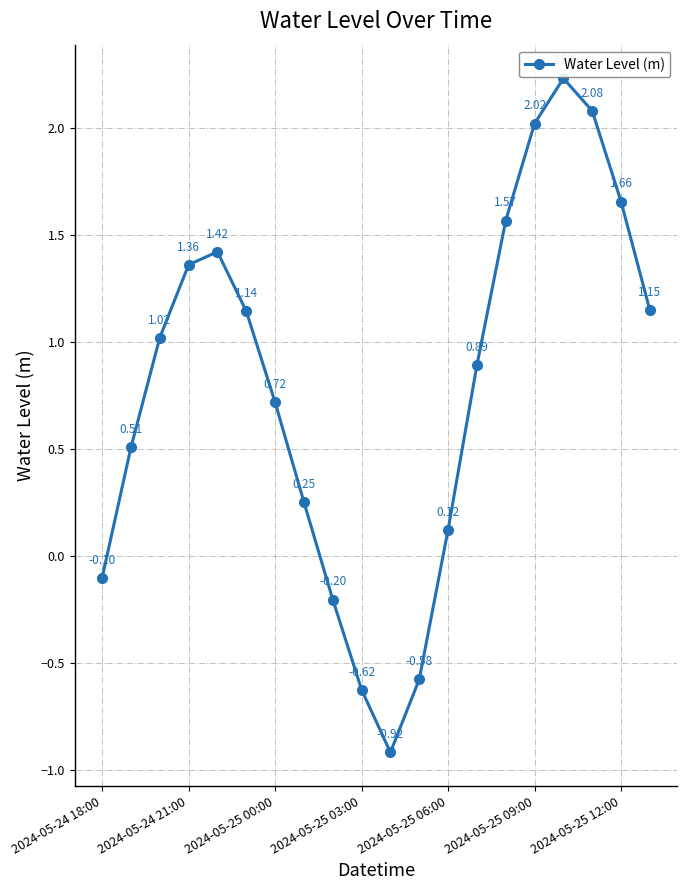

What is the sum of all values?

15.7